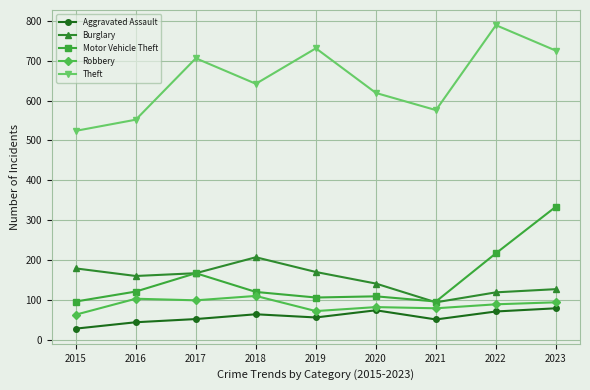

True or false: Burglary has more than 2 points higher than both neighbors.

False